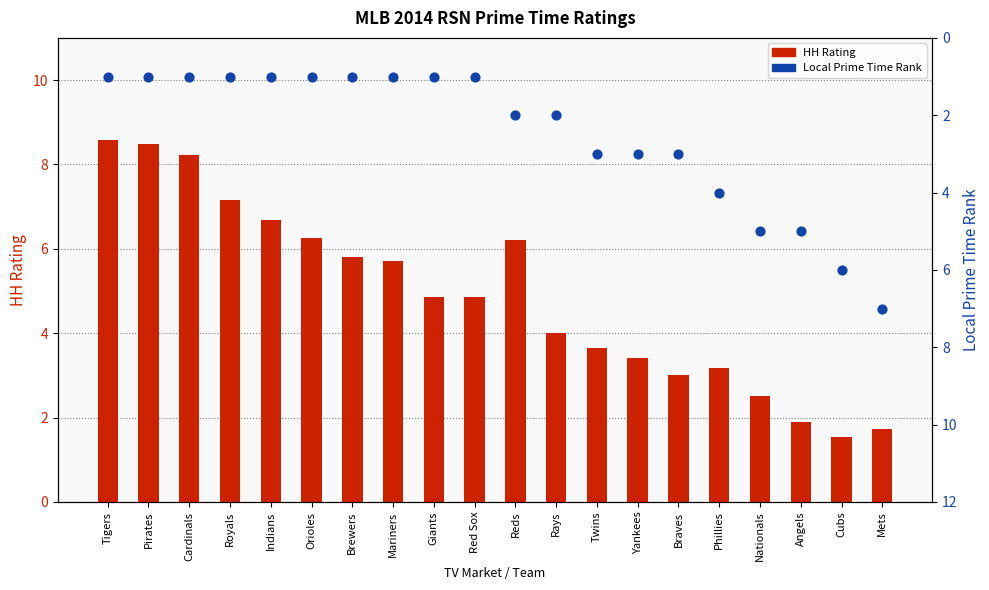

Which series has the largest Y range (max minus min)?

HH Rating